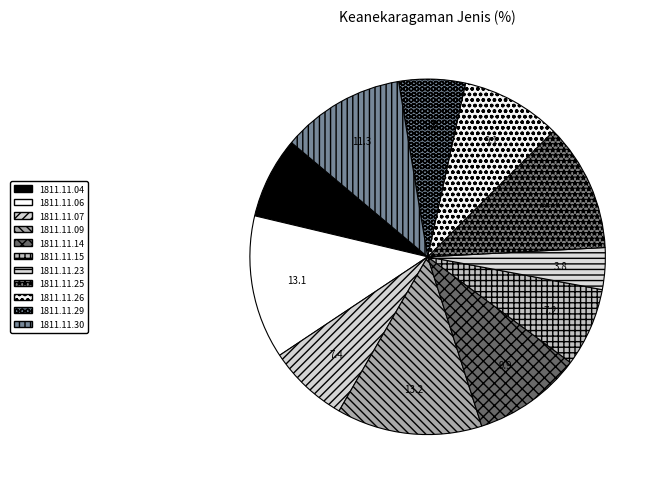

Count the number of slices in the pie.

11